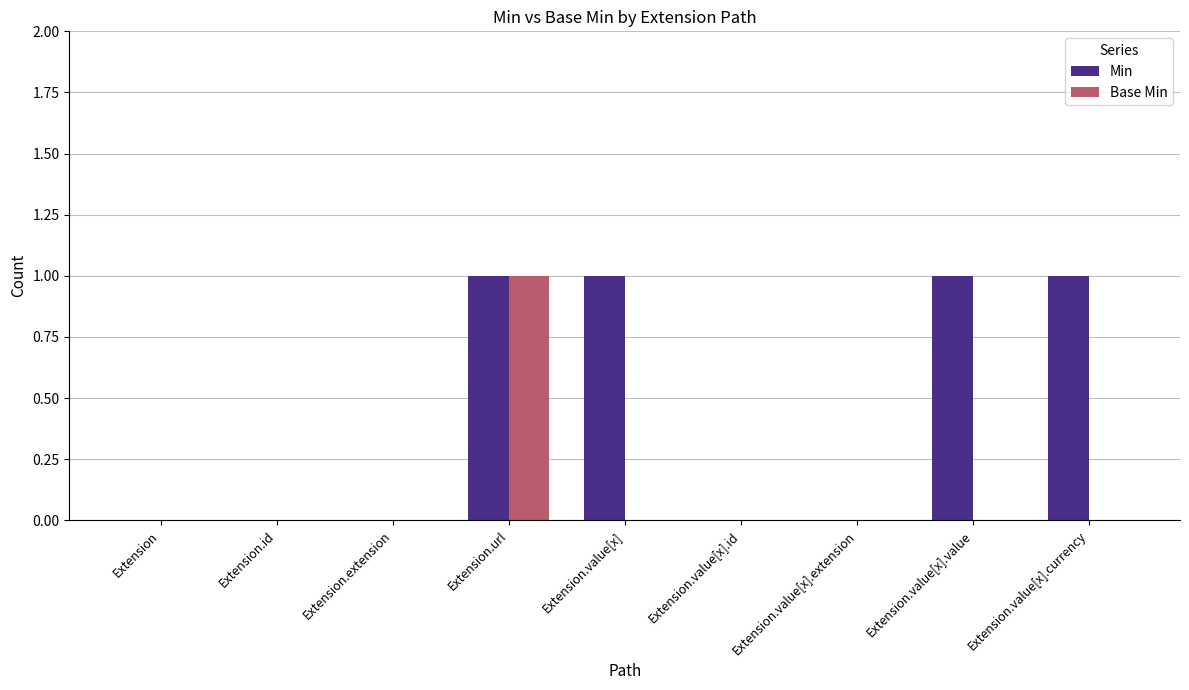

What is the difference between the Min values at Extension.id and Extension.value[x].currency?

1